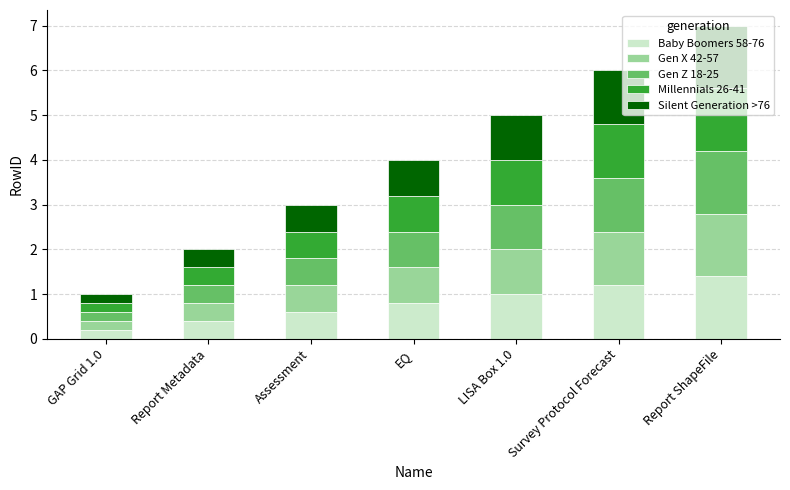

What is the total value across all series at Report Metadata?

2.0